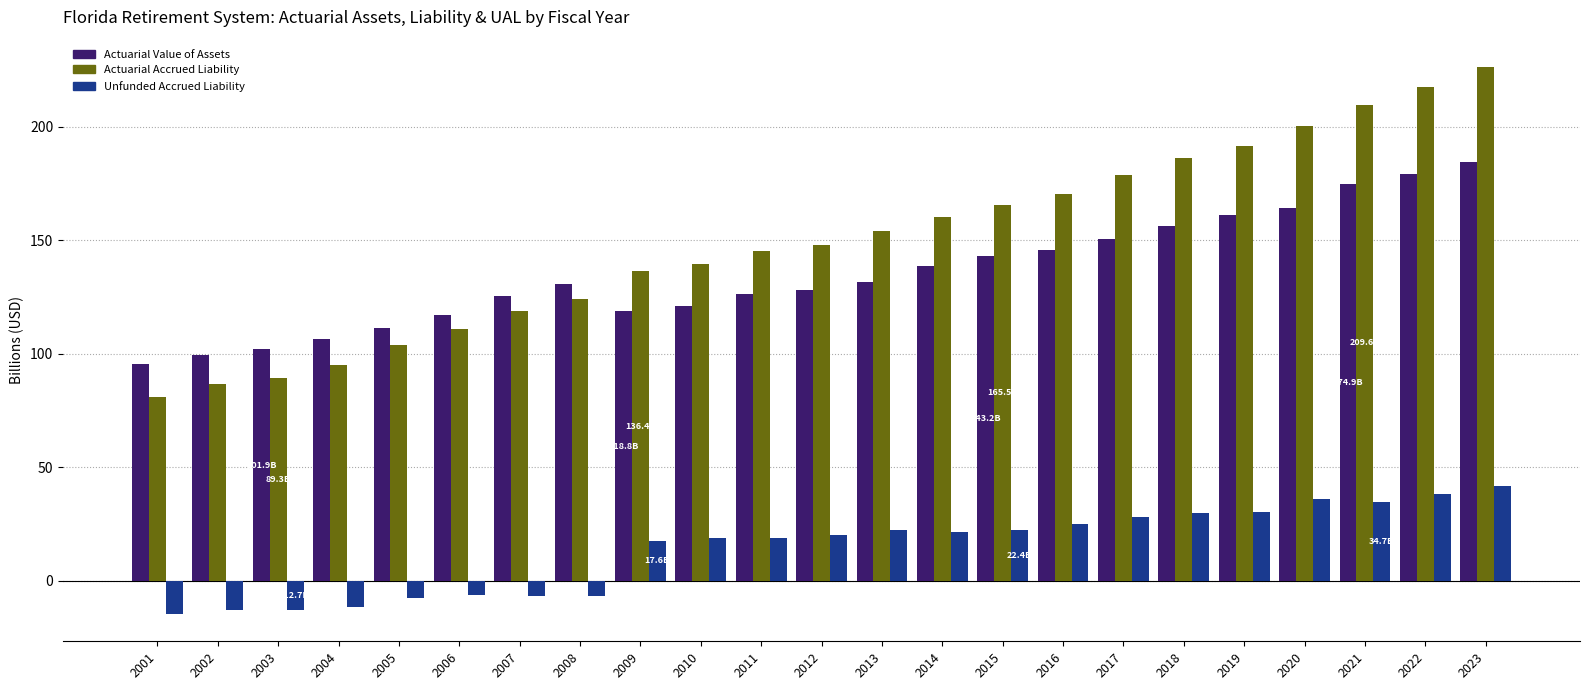

Is the value of Actuarial Accrued Liability at 2013 greater than the value of Unfunded Accrued Liability at 2009?

Yes